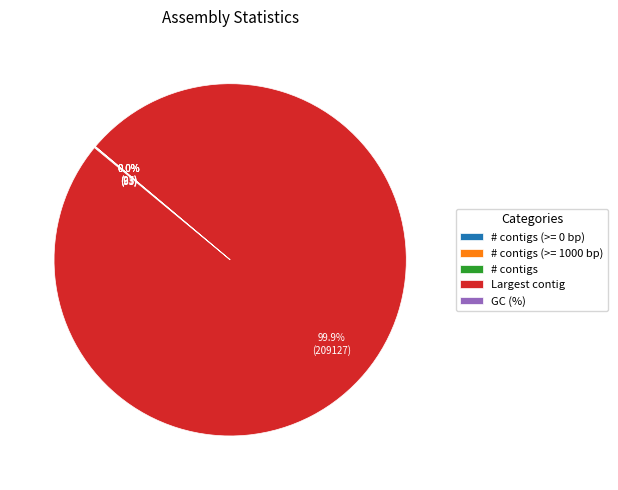

To the nearest percent, what percentage of the pie is Largest contig?

100%